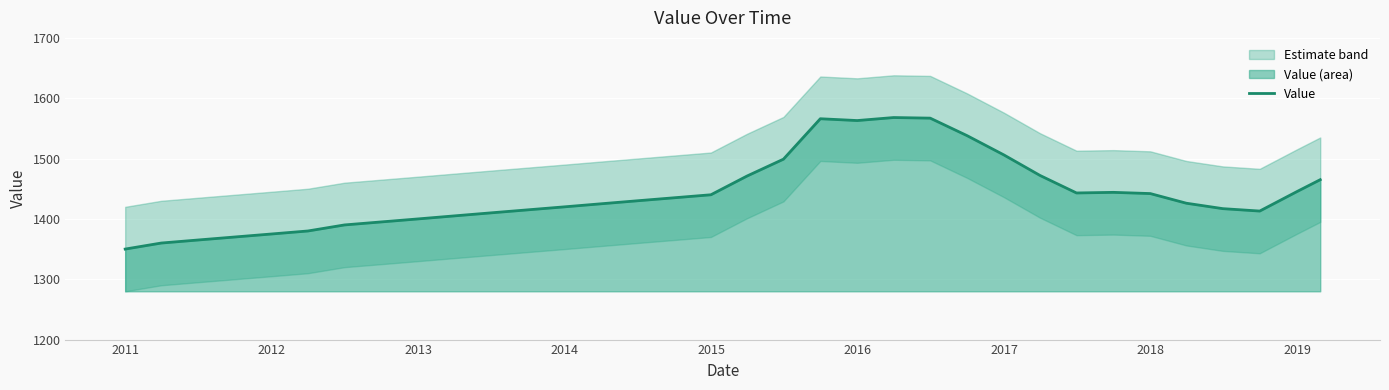

What is the highest value of the Value series?

1568